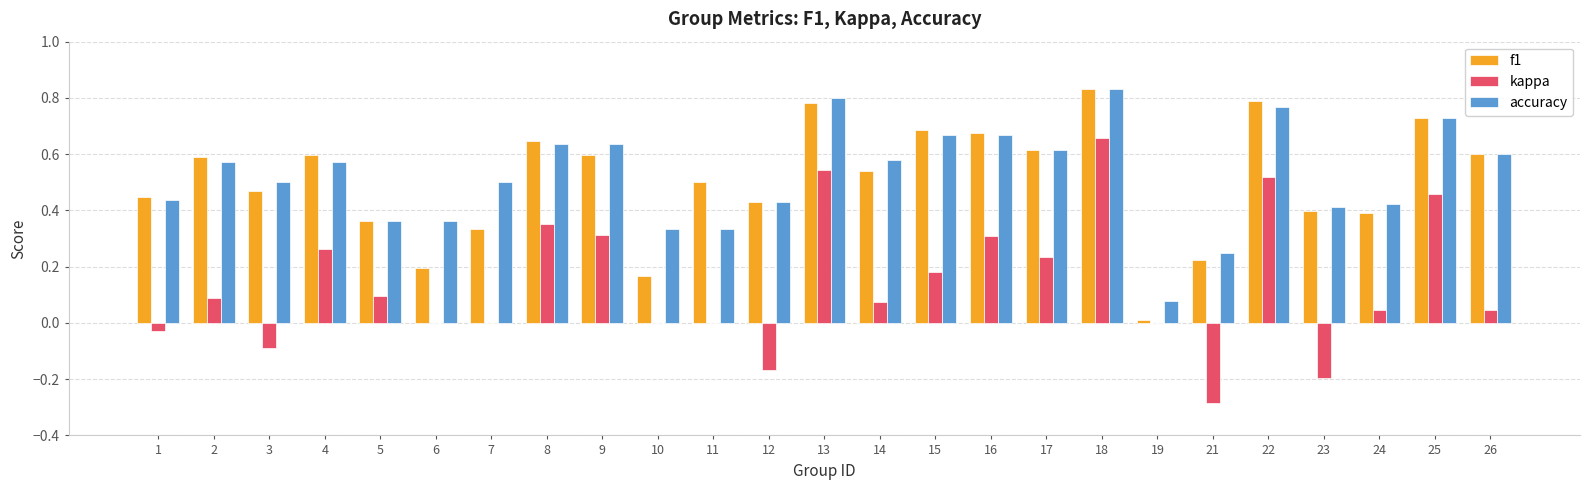

At which category is the sum across all series the highest?

18